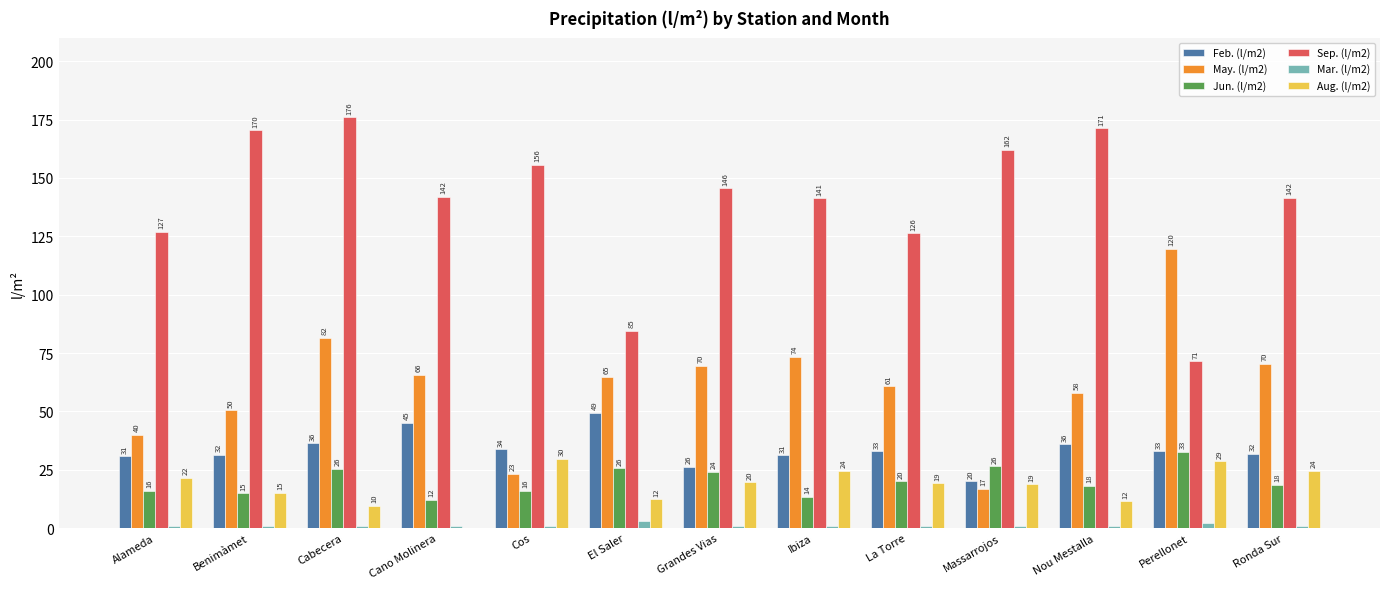

Which series has the largest total across all categories?

Sep. (l/m2)